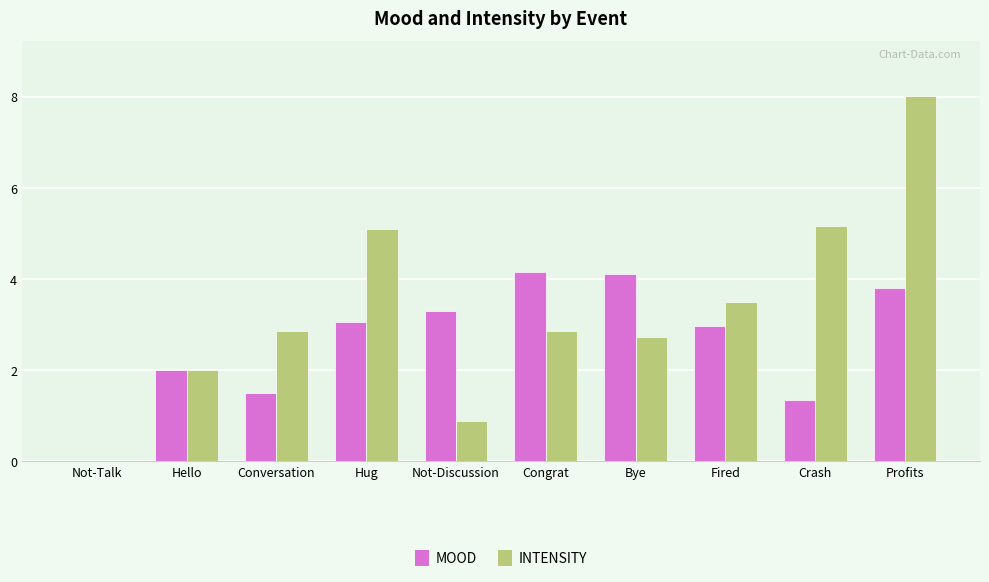

Are the bars horizontal?

No